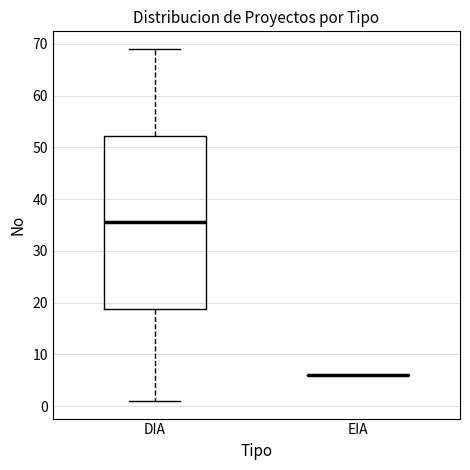

Reading left to right, read every box against the y-axis: the position of its median line, the range the box covers, and the ends of its whiskers. The values are not printed on the chart, so give them approximately, as read against the axis.

DIA: median 36, box 19 to 52, whiskers 1 to 69
EIA: box collapsed to a line at 6, whiskers 6 to 6